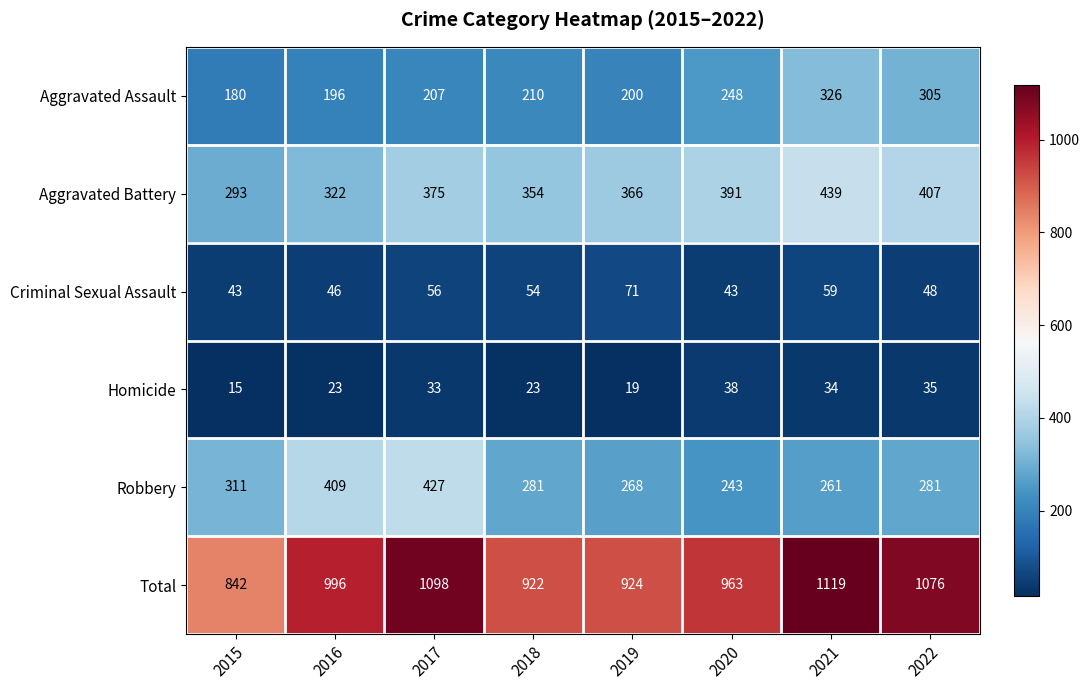

The Total series shows 1119 at 2021. True or false?

True